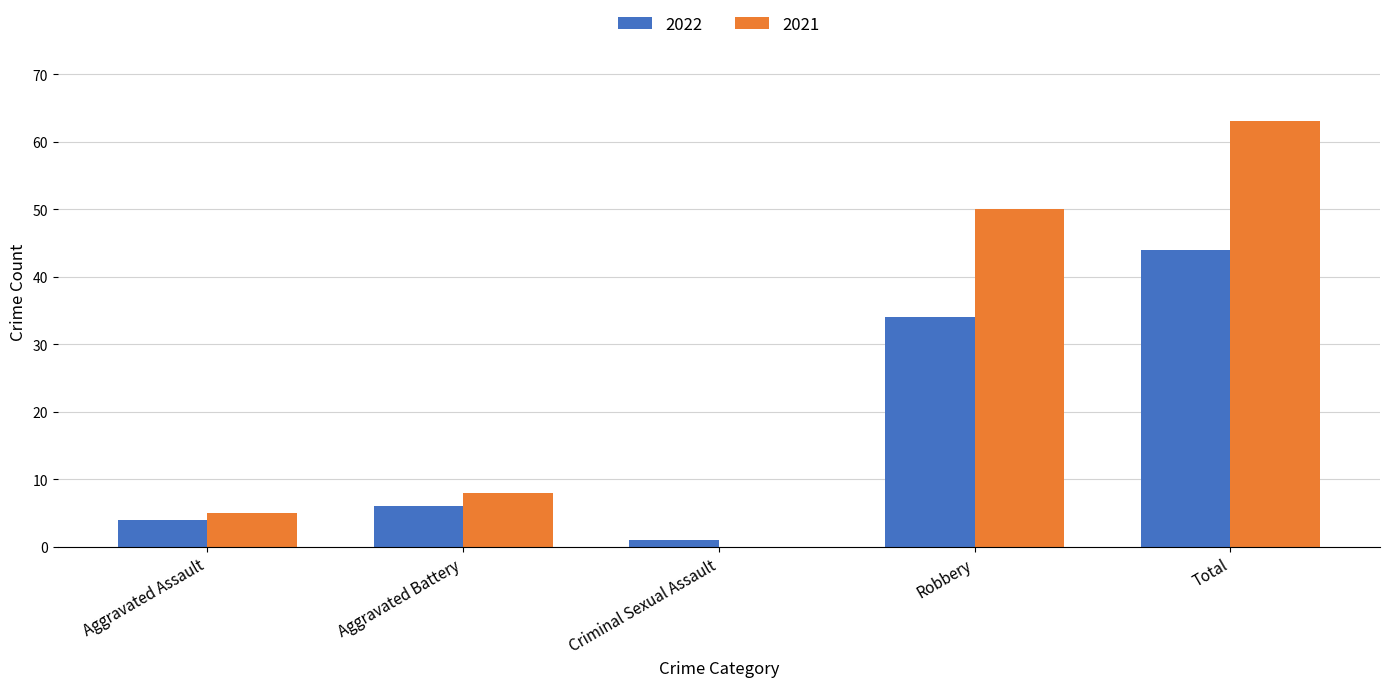

What is the spread (max minus min) of values at Total?

19